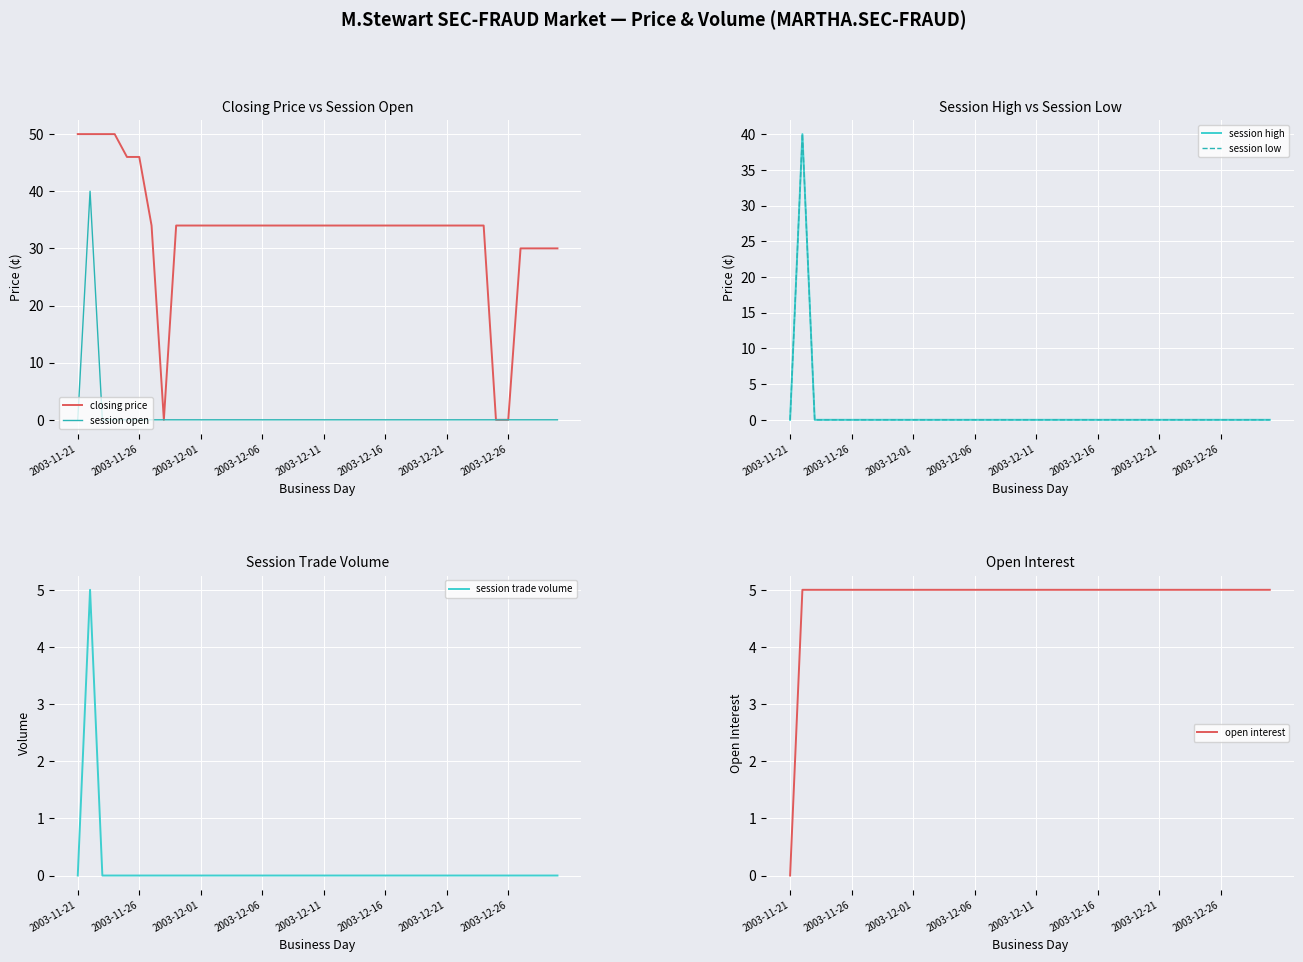

How many data points in closing price are less than 34?

7